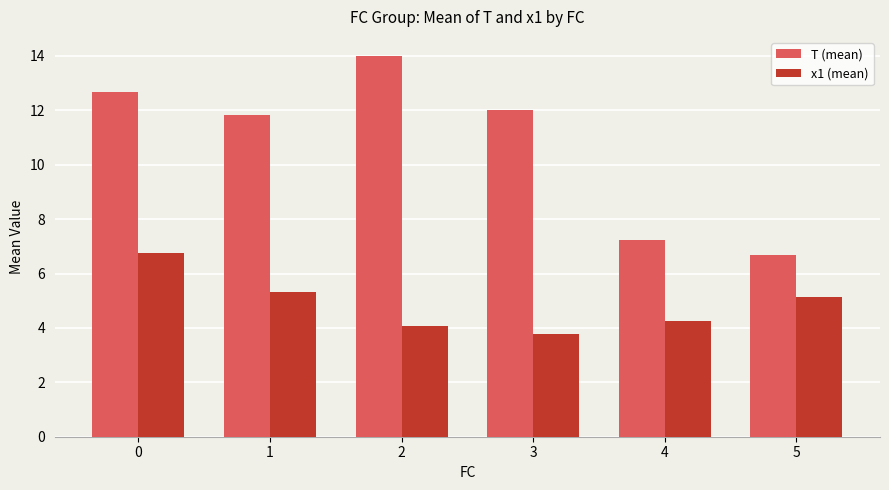

What is the spread (max minus min) of values at 3?

8.2